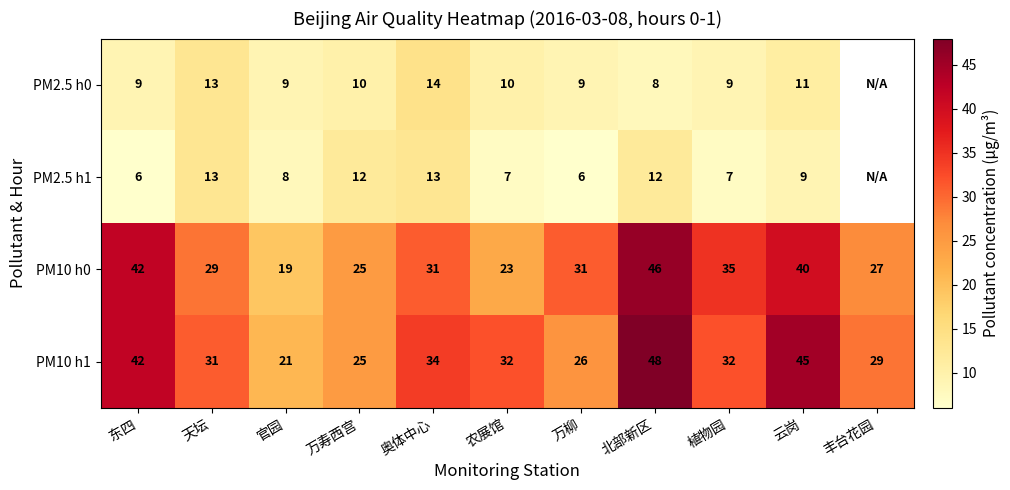

What is the total value across all series at 万柳?

72